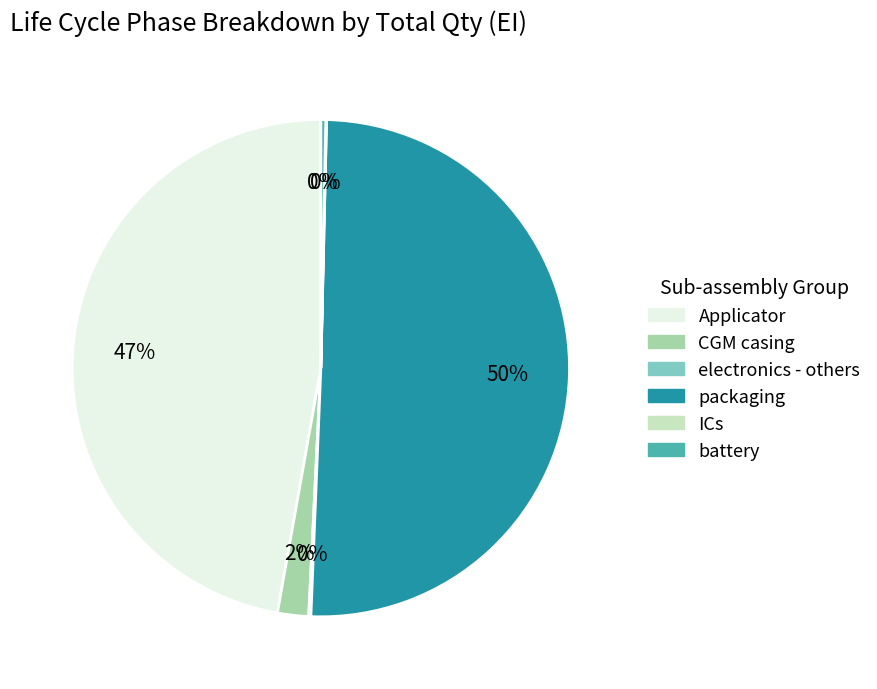

Combined, do Applicator and battery account for over 50%?

No